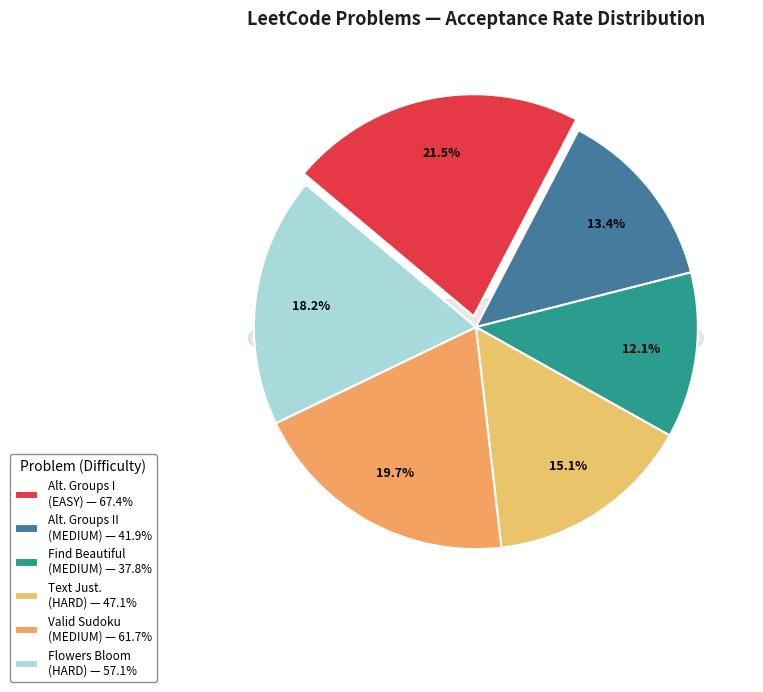

To the nearest percent, what percentage of the pie is Valid Sudoku (MEDIUM)?

20%